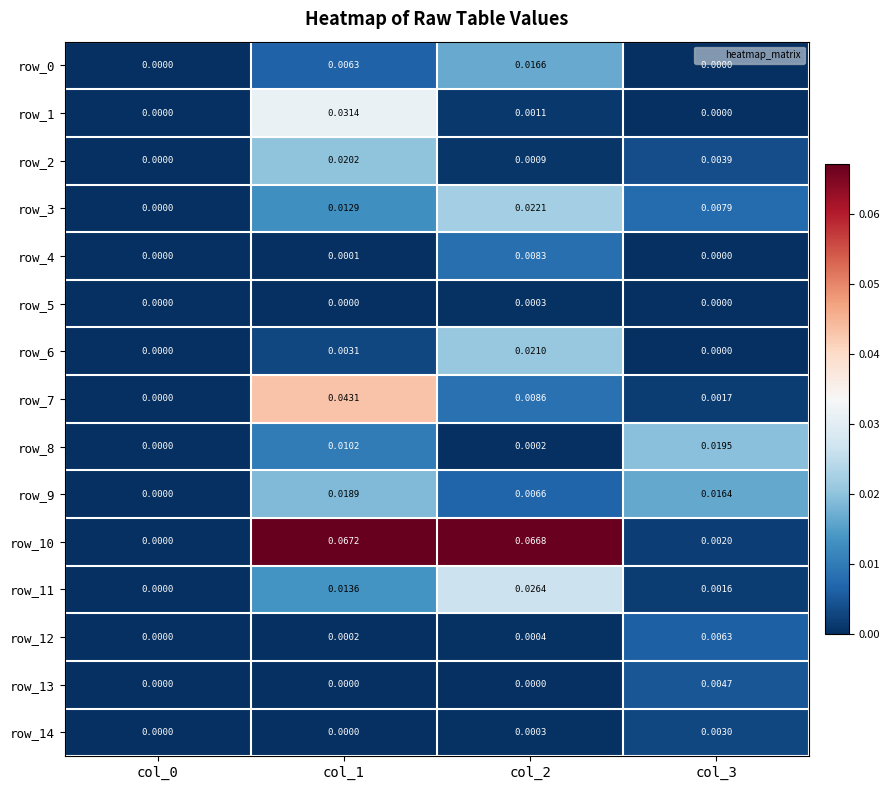

Is the value of row_6 at col_2 greater than the value of row_0 at col_3?

Yes